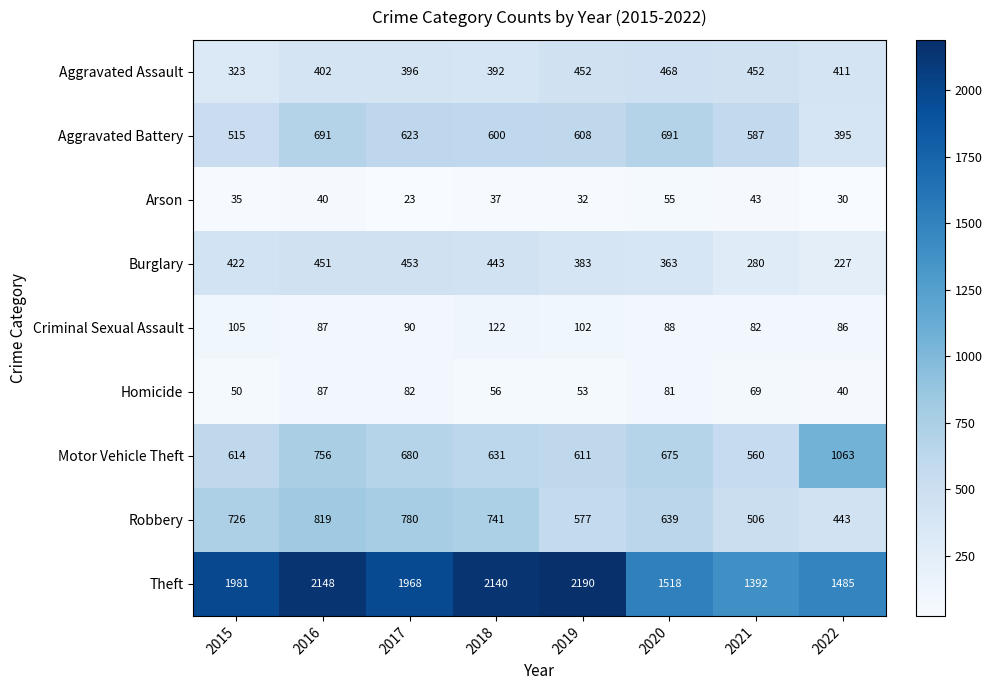

True or false: Arson has a value of 66 at 2016.

False